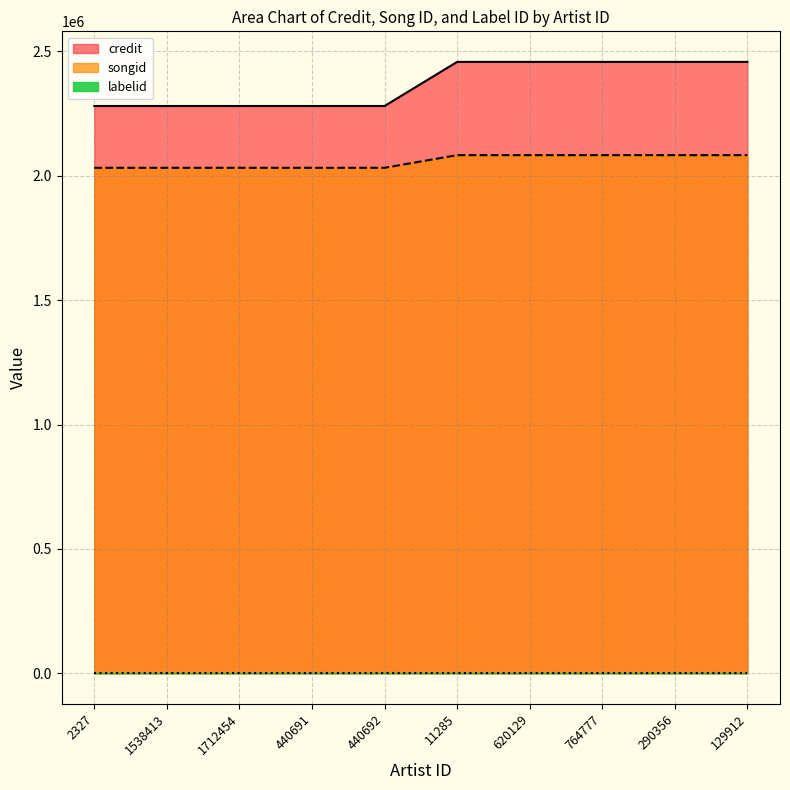

What is the minimum value for songid?

2032306